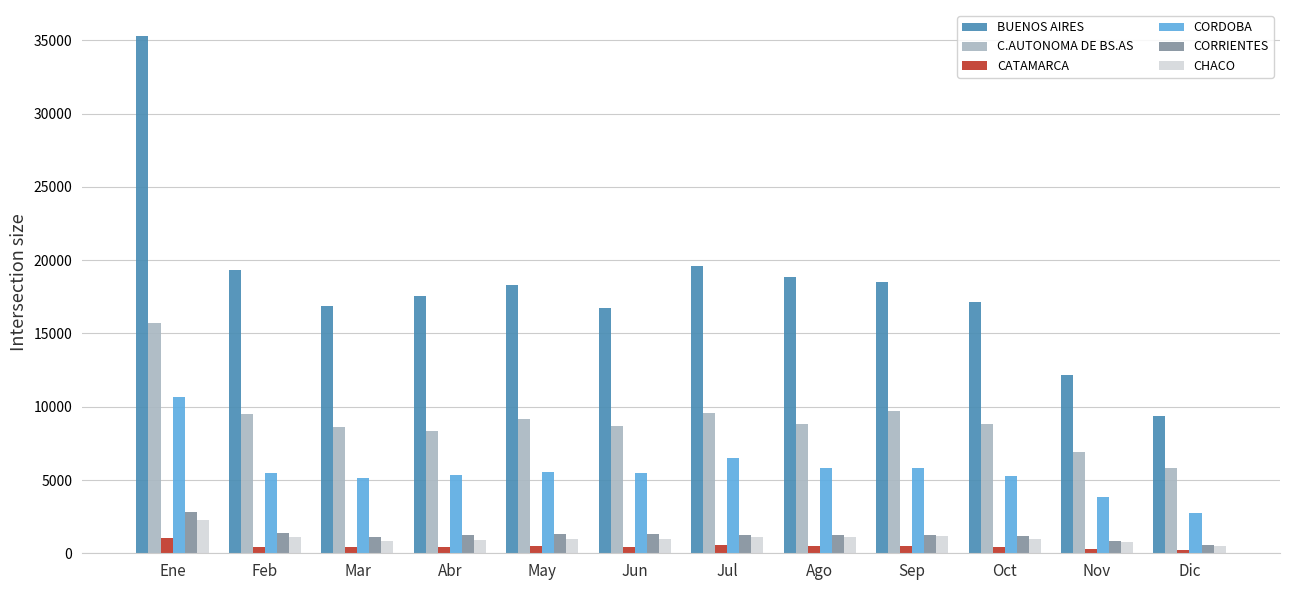

What is the maximum value for CHACO?

2299